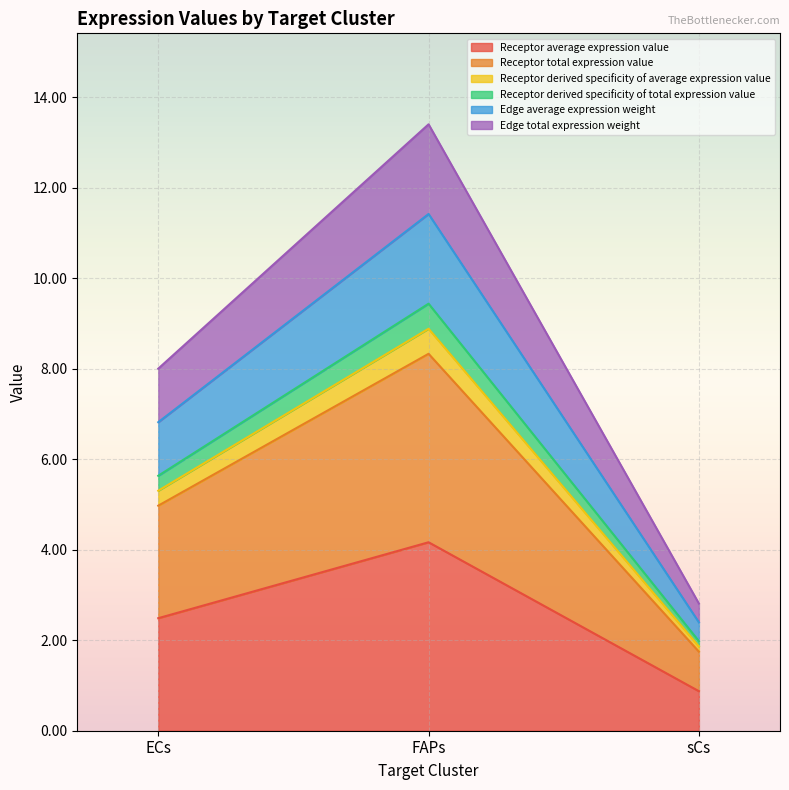

At which label does Edge total expression weight reach its minimum?

sCs